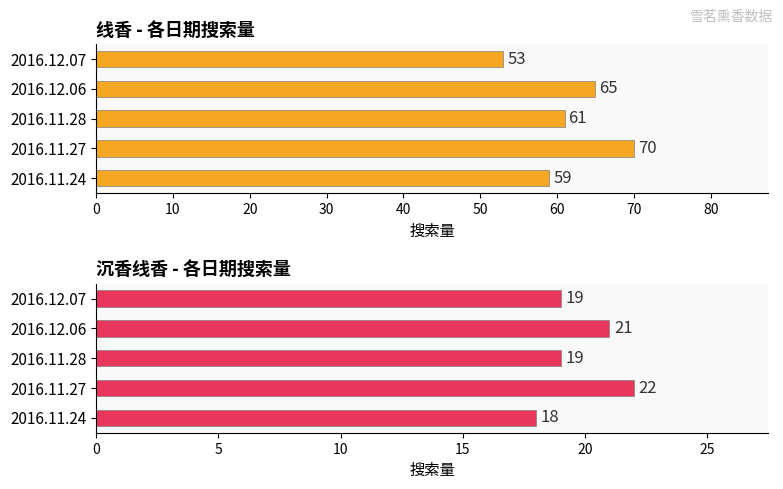

Which series changed the most between 2016.11.28 and 2016.12.07?

线香